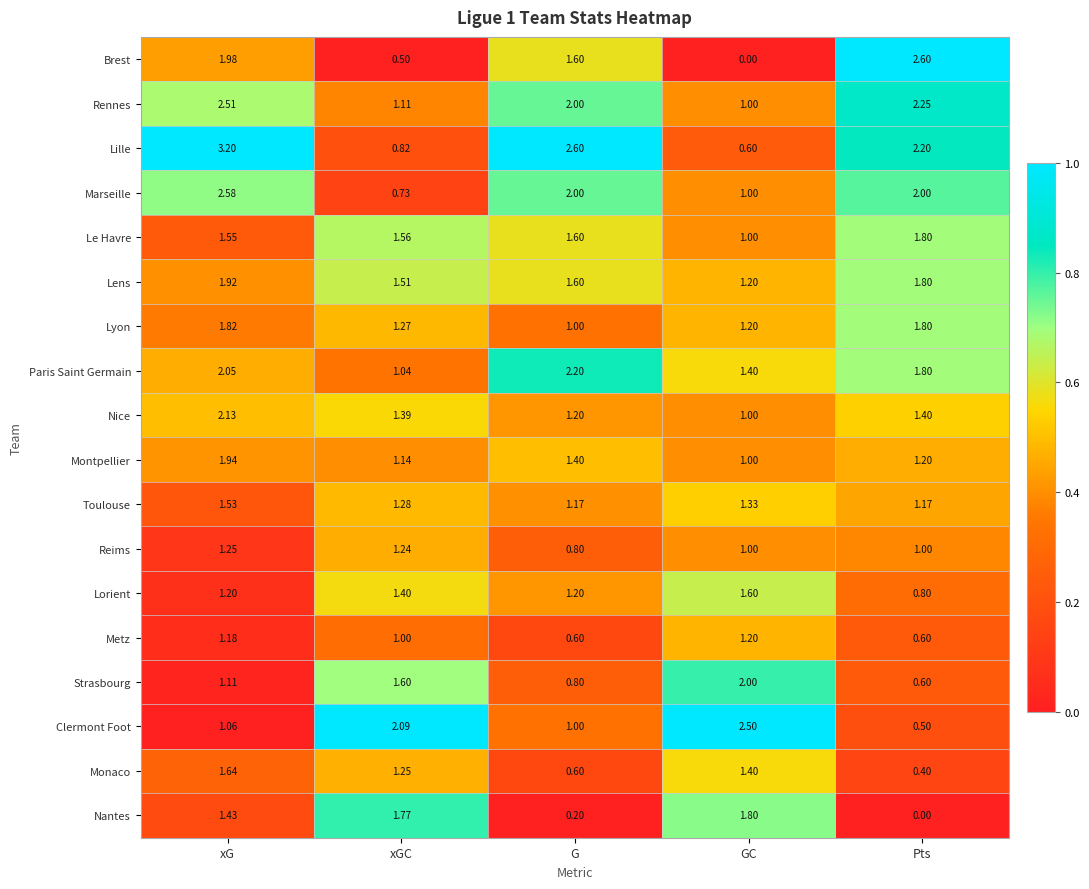

At which category is the sum across all series the highest?

xG